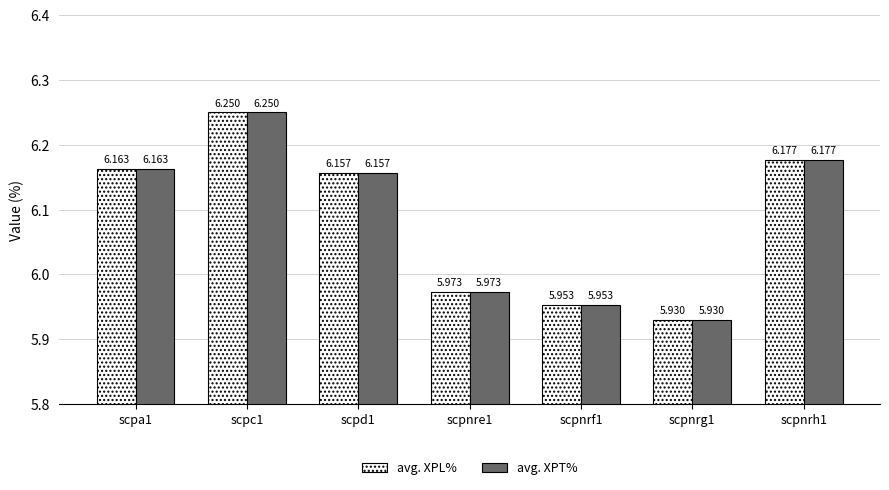

Is the value of avg. XPL% at scpnrh1 greater than the value of avg. XPT% at scpnrg1?

Yes